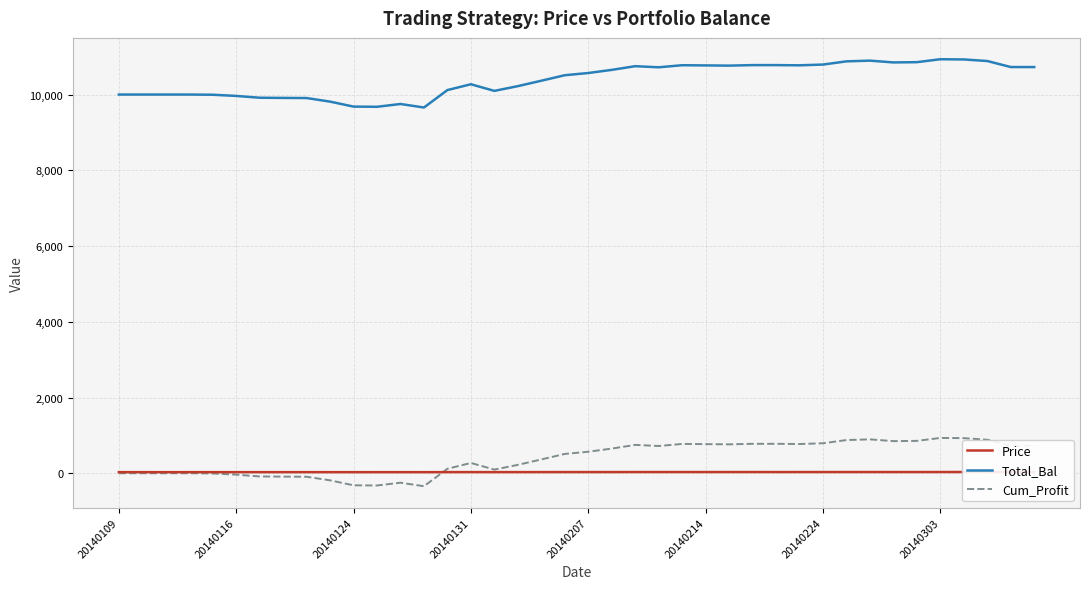

What is the difference between the second highest and second lowest values in the Total_Bal series?

1250.2